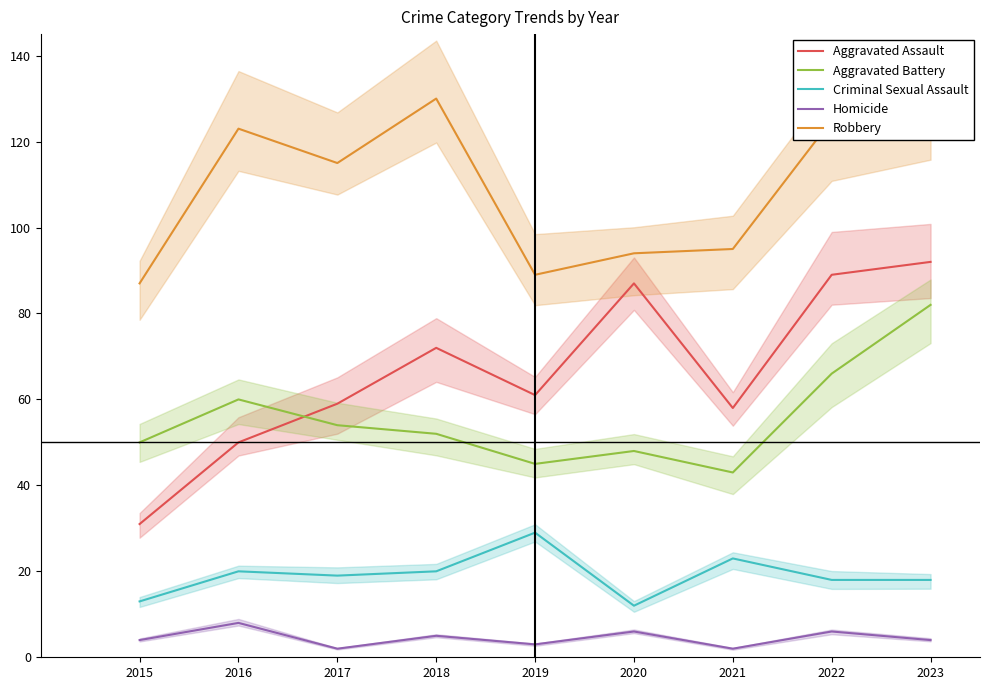

Reading left to right, transcribe all the data shown in this chart.

Aggravated Assault: 31	50	59	72	61	87	58	89	92
Aggravated Battery: 50	60	54	52	45	48	43	66	82
Criminal Sexual Assault: 13	20	19	20	29	12	23	18	18
Homicide: 4	8	2	5	3	6	2	6	4
Robbery: 87	123	115	130	89	94	95	125	127